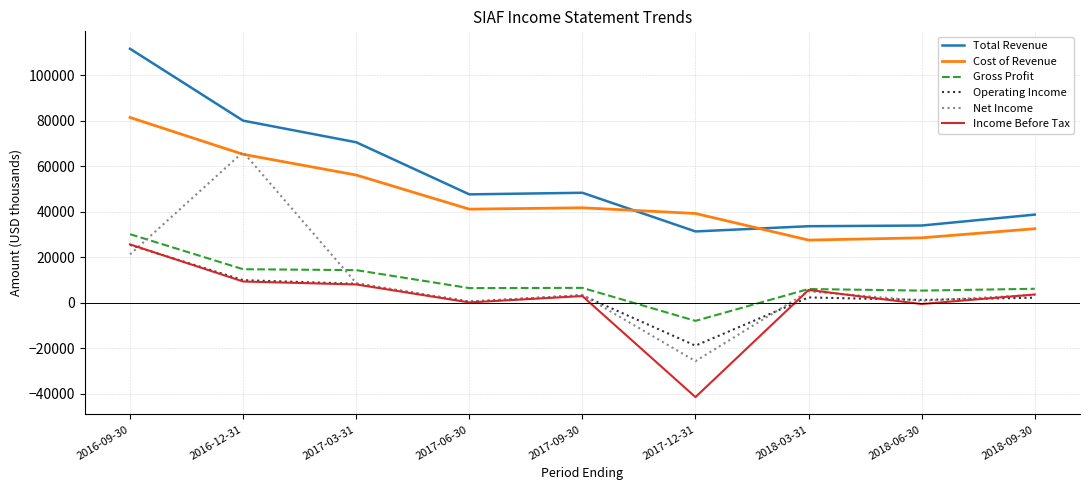

True or false: Operating Income and Total Revenue intersect in this chart.

False